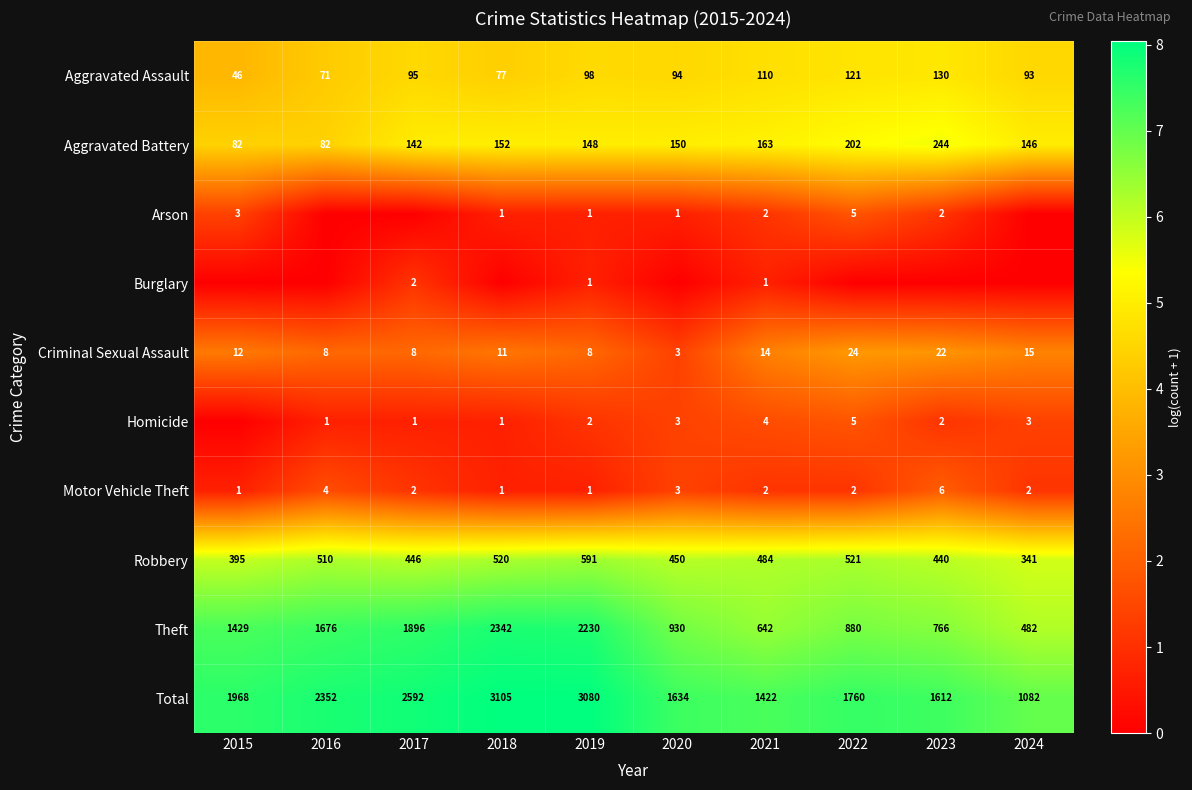

Where is Aggravated Assault nearest to the value 88?

2024